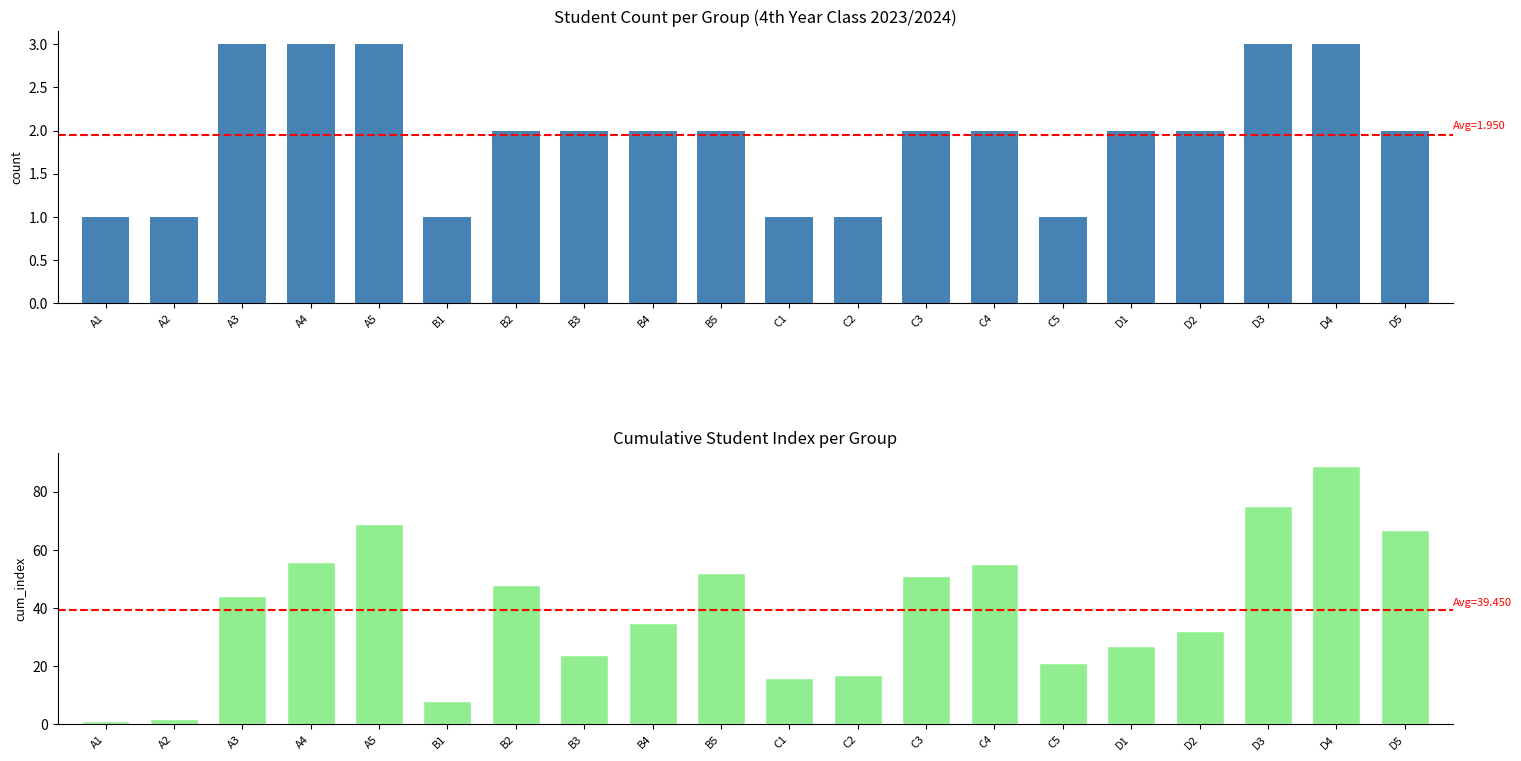

True or false: cum_index has a value of 24 at B3.

True